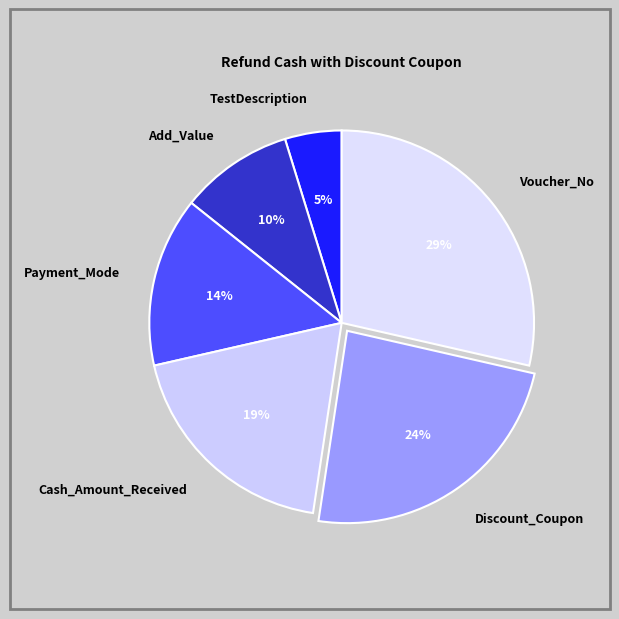

Does Add_Value account for over 50% of the chart?

No